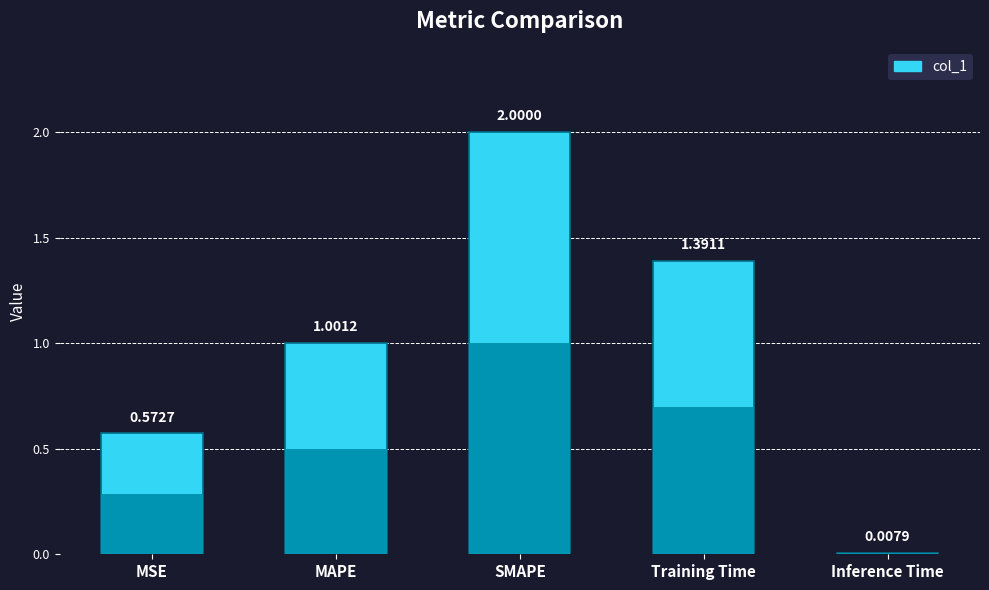

At which category does the chart reach its peak across all series?

SMAPE